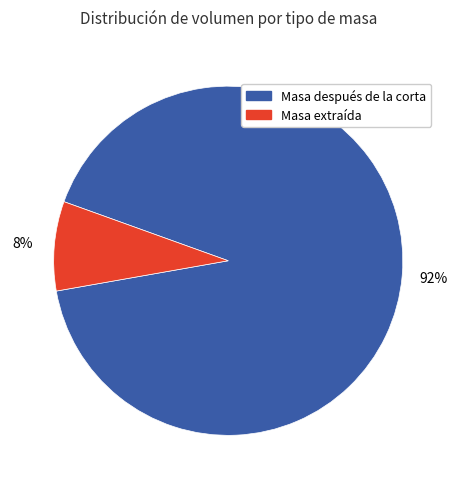

Is there any slice that represents more than half of the pie?

Yes